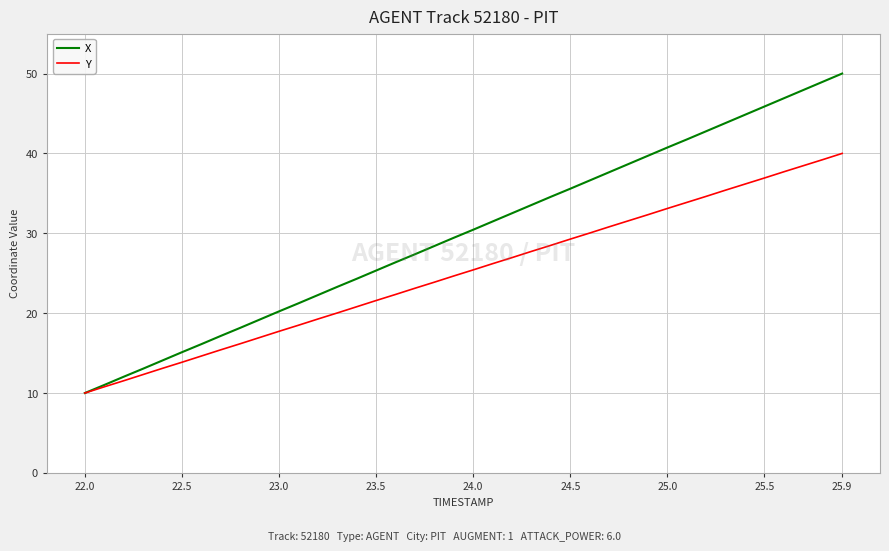

Which series has the largest total across all categories?

X